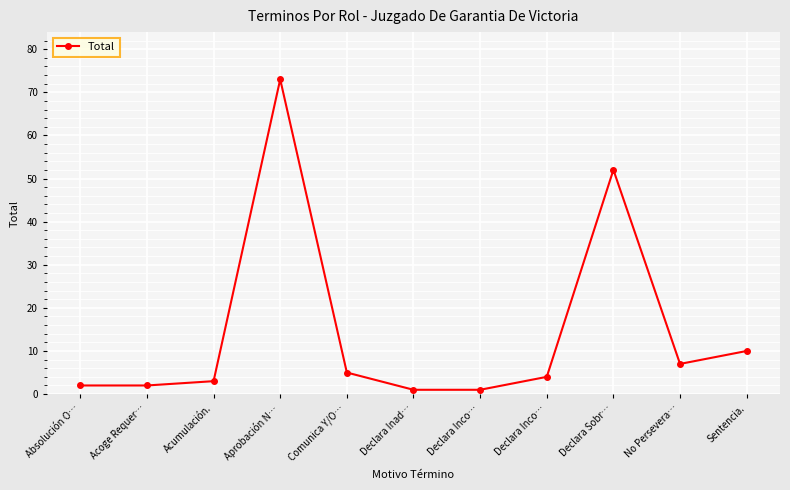

Reading left to right, extract all data points from this chart.

Absolución O…=2	Acoge Requer…=2	Acumulación.=3	Aprobación N…=73	Comunica Y/O…=5	Declara Inad…=1	Declara Inco…=1	Declara Inco…=4	Declara Sobr…=52	No Persevera…=7	Sentencia.=10